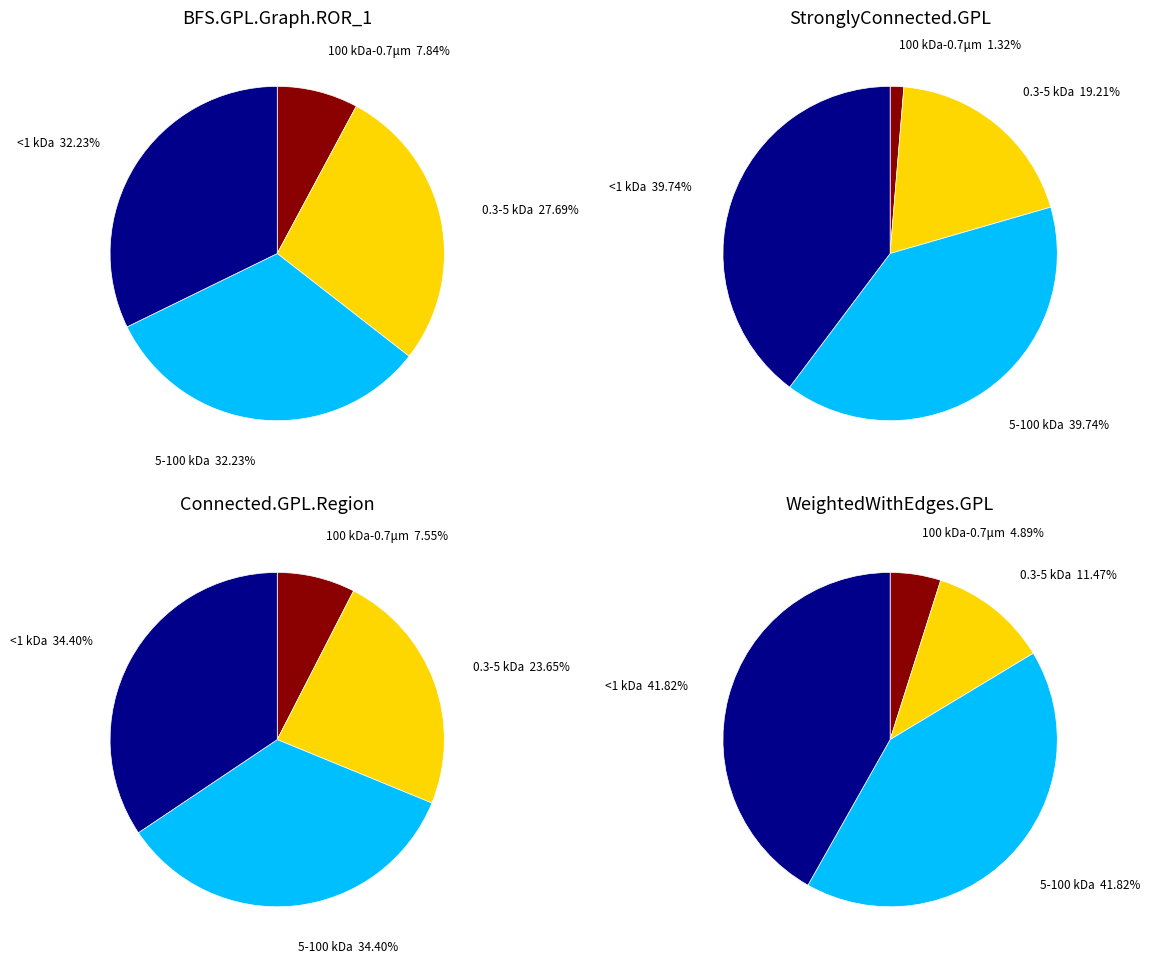

Count the number of slices in the pie.

4